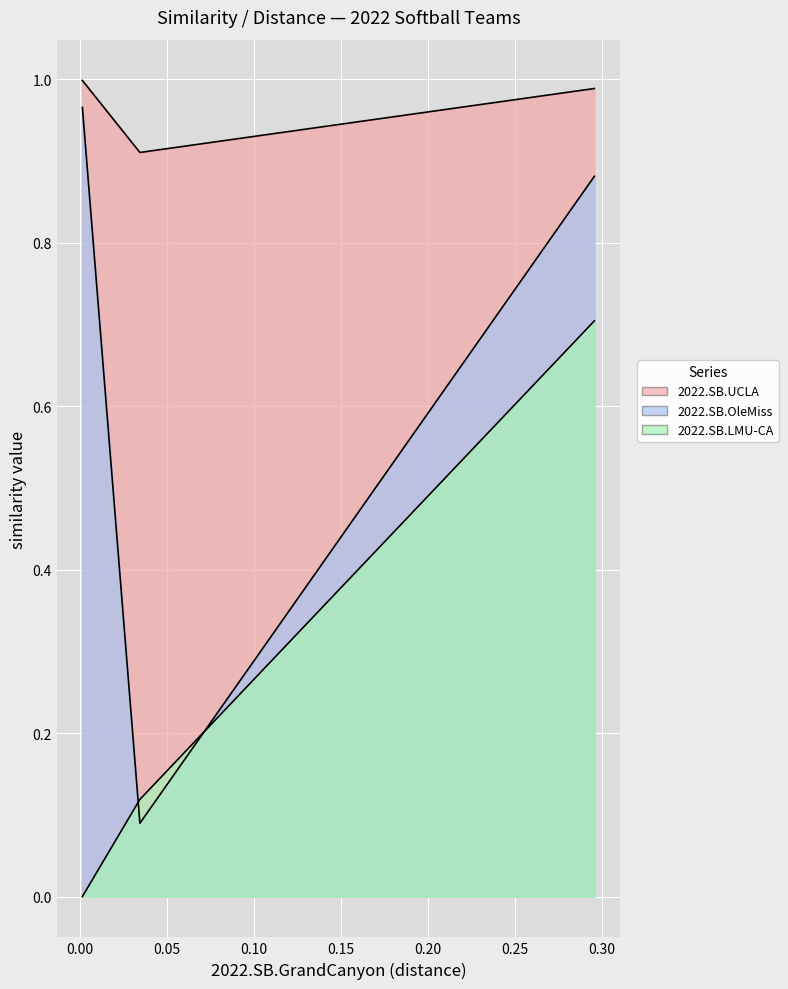

Reading left to right, what are all the values shown in this chart?

2022.SB.UCLA: 2022.SB.GrandCanyon=1.0	2022.SB.UCLA=0.9	2022.SB.OleMiss=1.0
2022.SB.OleMiss: 2022.SB.GrandCanyon=1.0	2022.SB.UCLA=0.1	2022.SB.OleMiss=0.9
2022.SB.LMU-CA: 2022.SB.GrandCanyon=0.0	2022.SB.UCLA=0.1	2022.SB.OleMiss=0.7